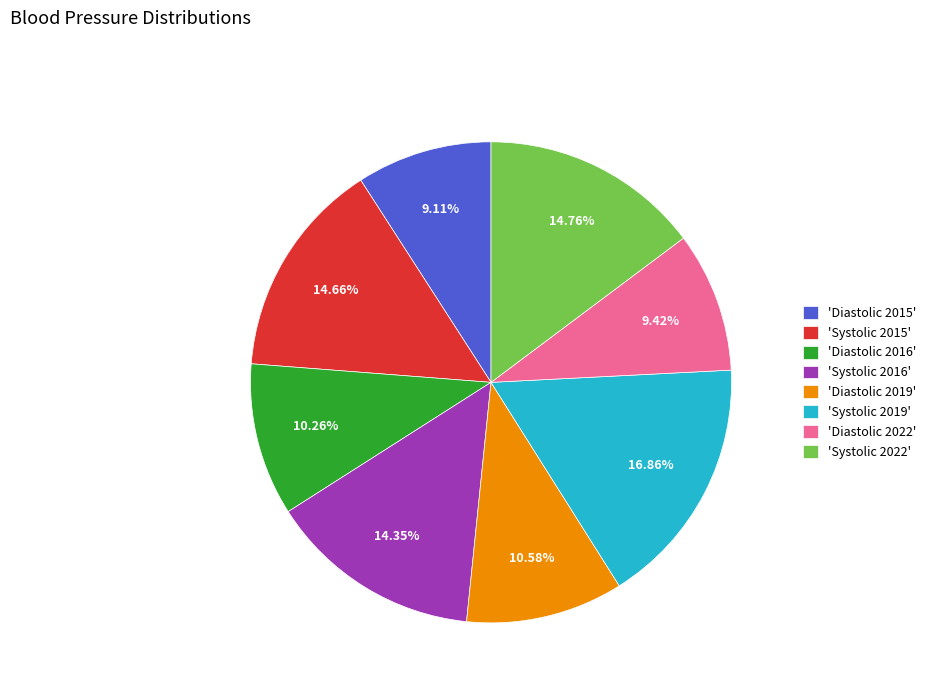

Combined, do 'Systolic 2019' and 'Systolic 2016' account for over 50%?

No